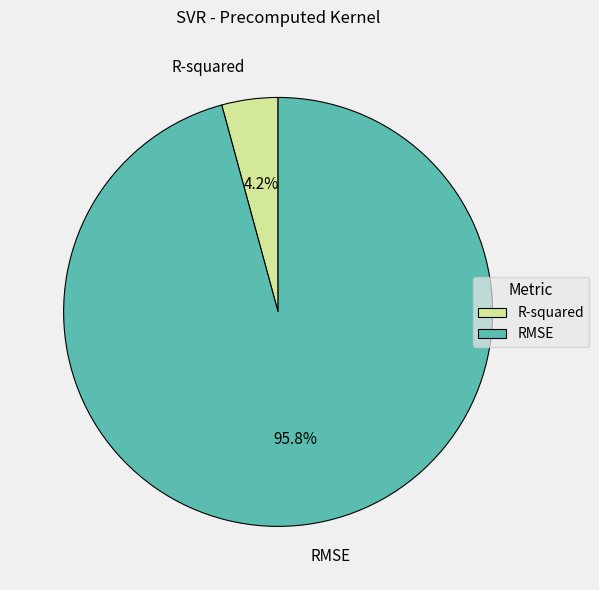

Does R-squared represent more than half of the total?

No